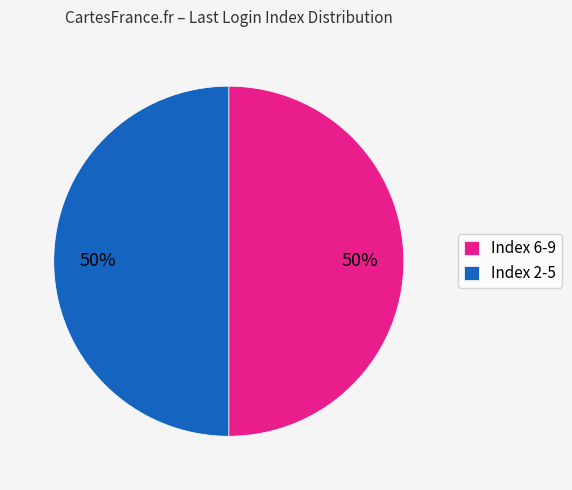

Is it true that Index 6-9 is 50% of the pie?

True